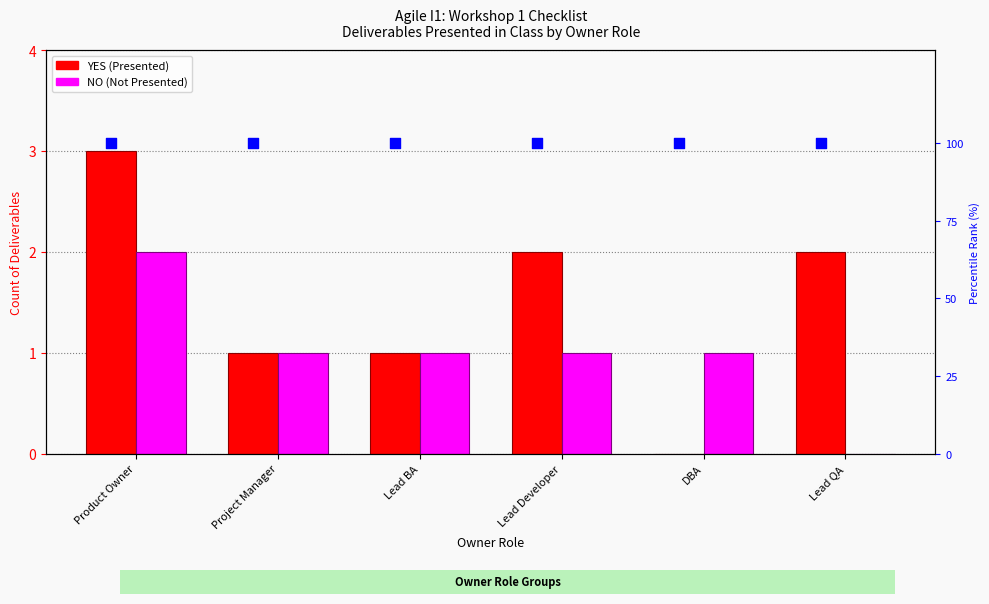

Which series has the largest total across all categories?

percentile rank within the sample